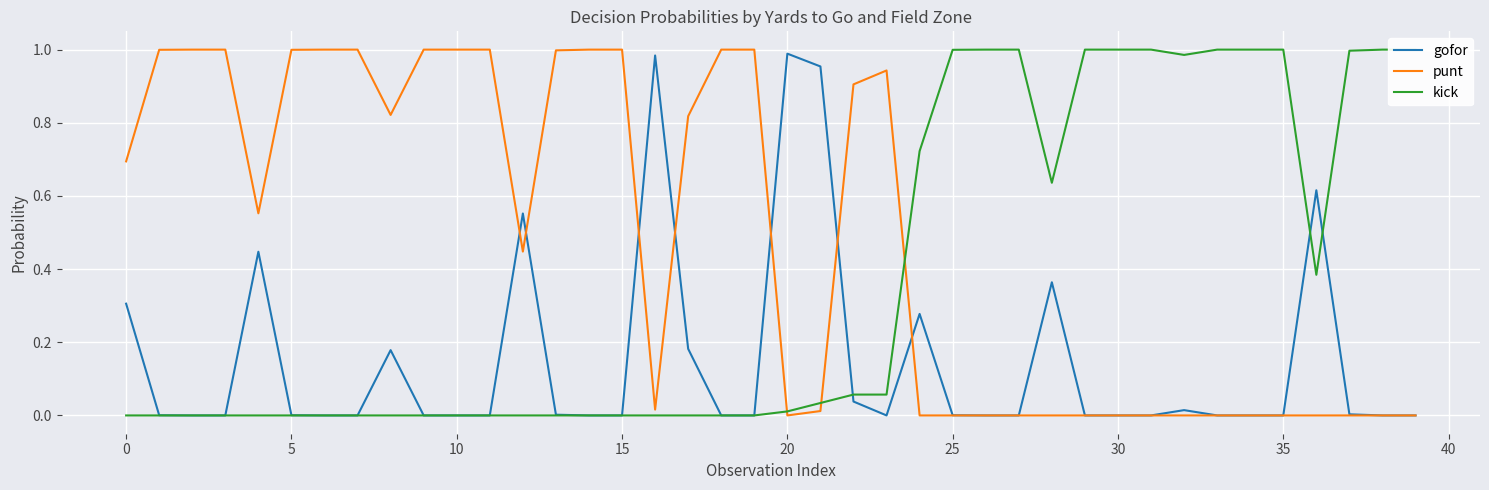

After their last crossing, which series has the higher values: punt or gofor?

gofor